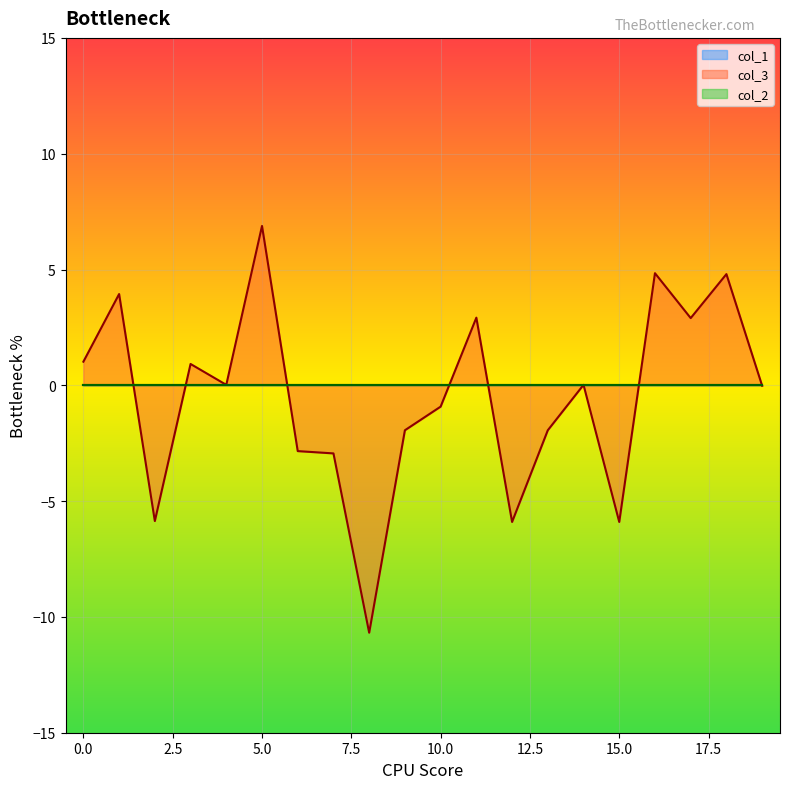

True or false: col_3 has a value of -1.9 at 9.

True